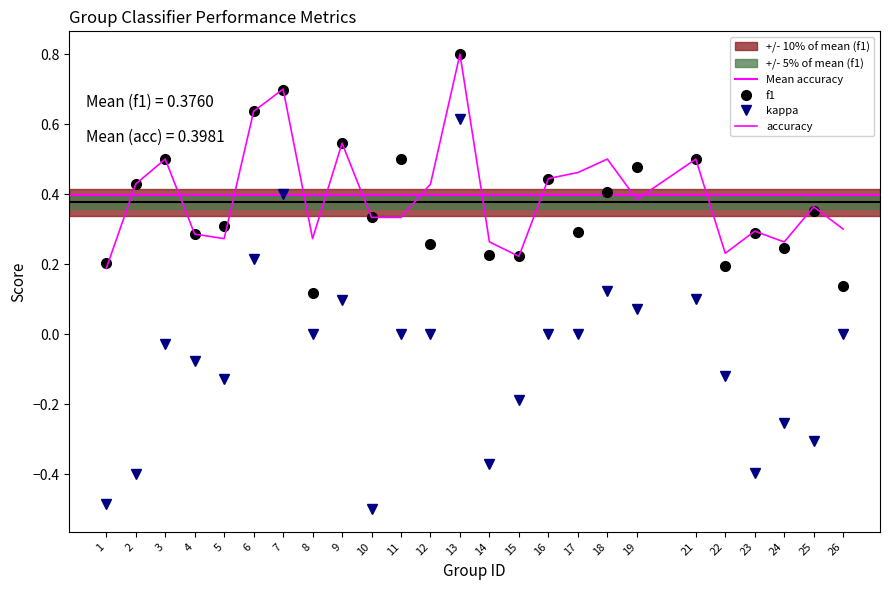

What are all the series names shown in the legend?

f1, kappa, accuracy